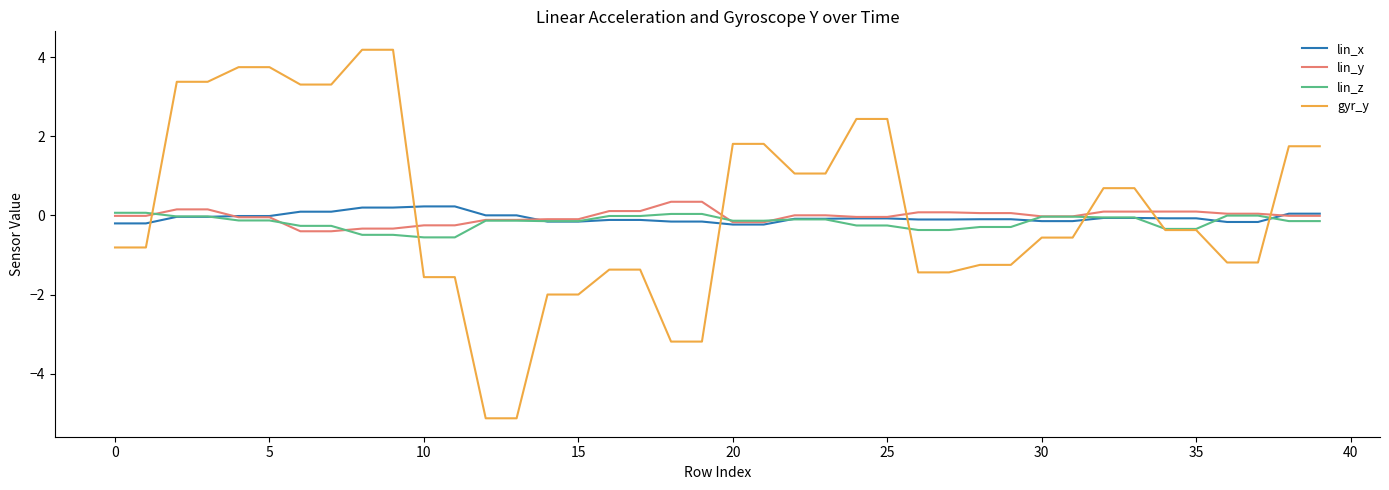

List the series in order of their peak value, highest first.

gyr_y, lin_y, lin_x, lin_z